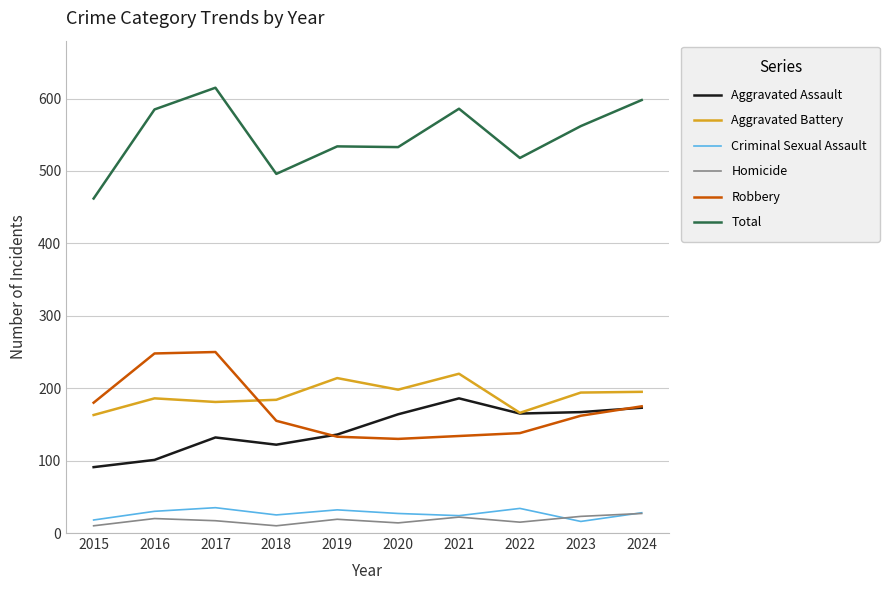

What is the greatest value displayed?

615